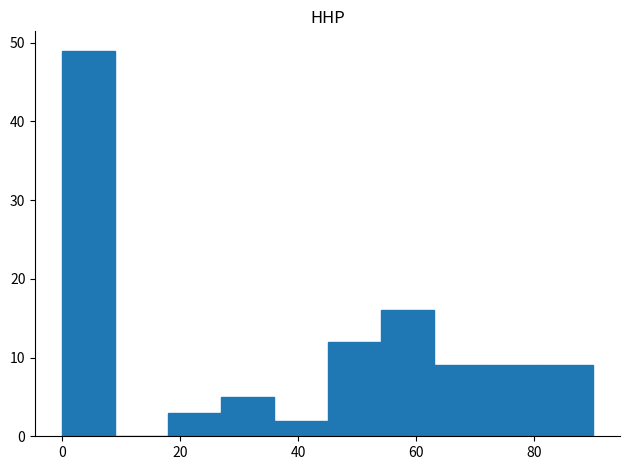

Reading left to right, transcribe this chart: for each bar, give the range it covers on the x-axis and its height. Neither the bar edges nor the heights are printed on the chart, so give them approximately, as read against the axes.

0 to 9: 49
9 to 18: 0
18 to 27: 3
27 to 36: 5
36 to 45: 2
45 to 54: 12
54 to 63: 16
63 to 72: 9
72 to 81: 9
81 to 90: 9